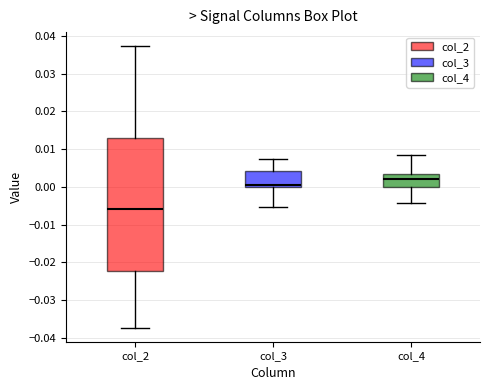

Which box is the tallest, from its lower edge to its upper edge?

col_2